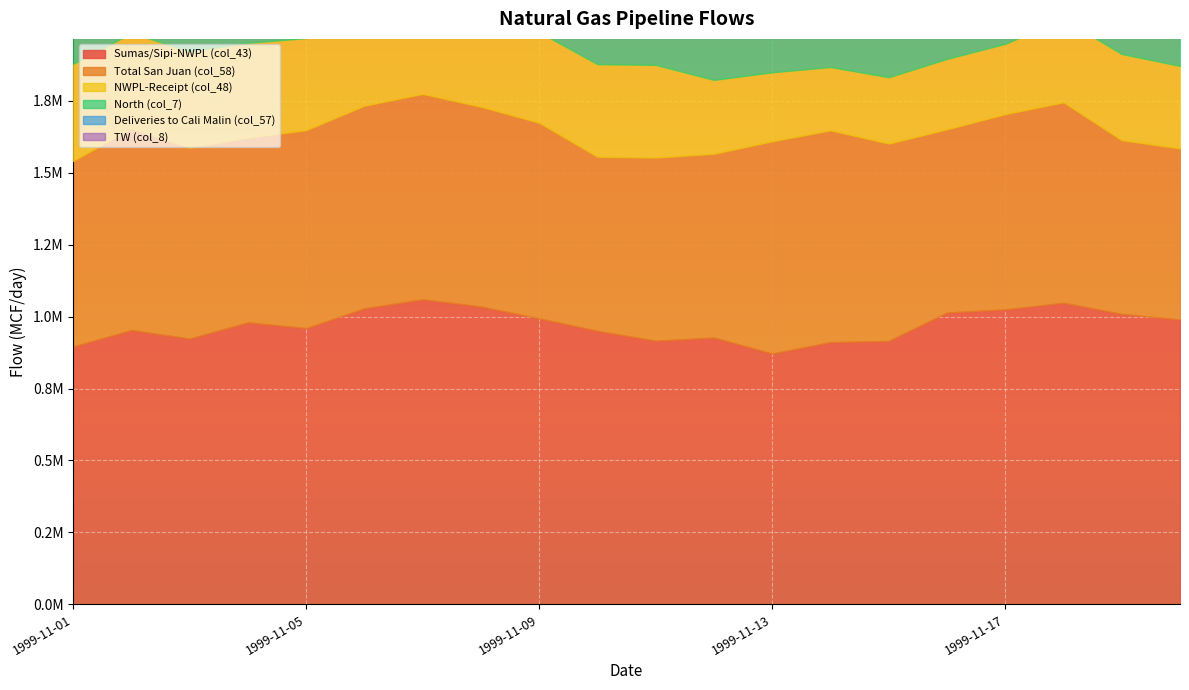

List the series in order of their peak value, lowest first.

Deliveries to Cali Malin (col_57), TW (col_8), NWPL-Receipt (col_48), Total San Juan (col_58), Sumas/Sipi-NWPL (col_43), North (col_7)